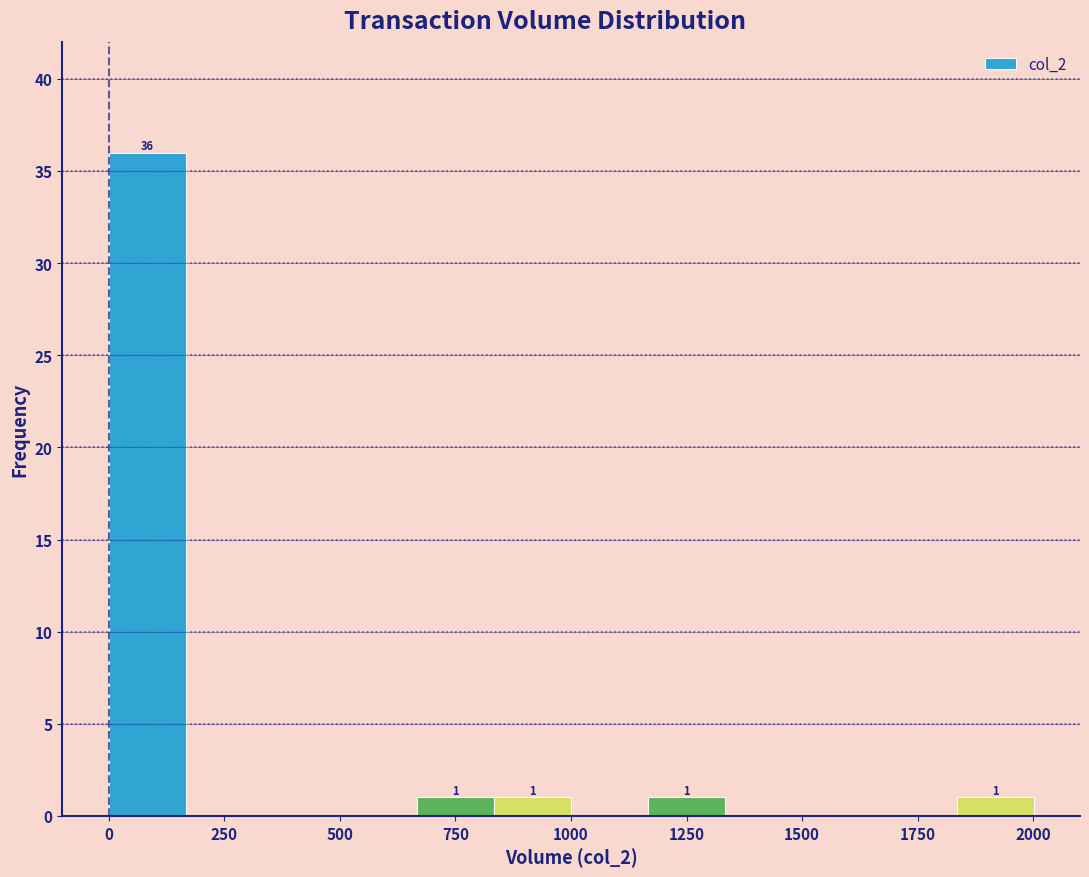

Read against the x-axis, roughly where is the centre of the tallest bar?

100